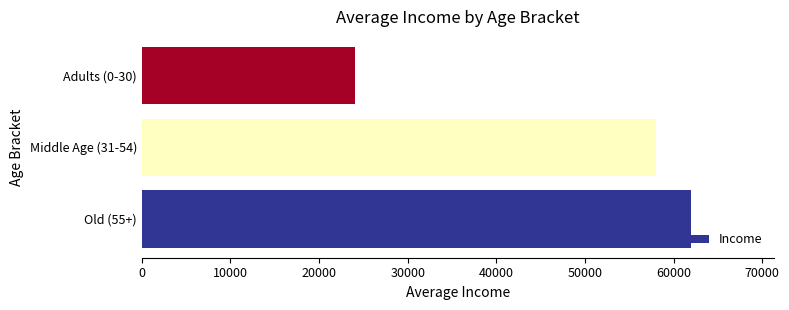

How many values are between 24000 and 62000?

3